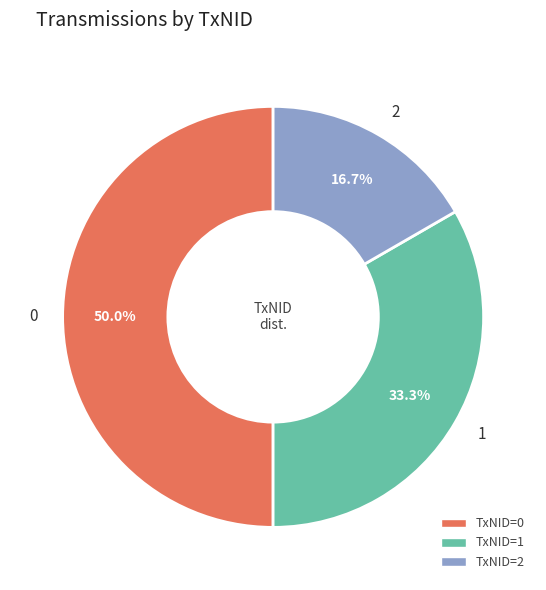

True or false: 0 accounts for 50% of the total.

True